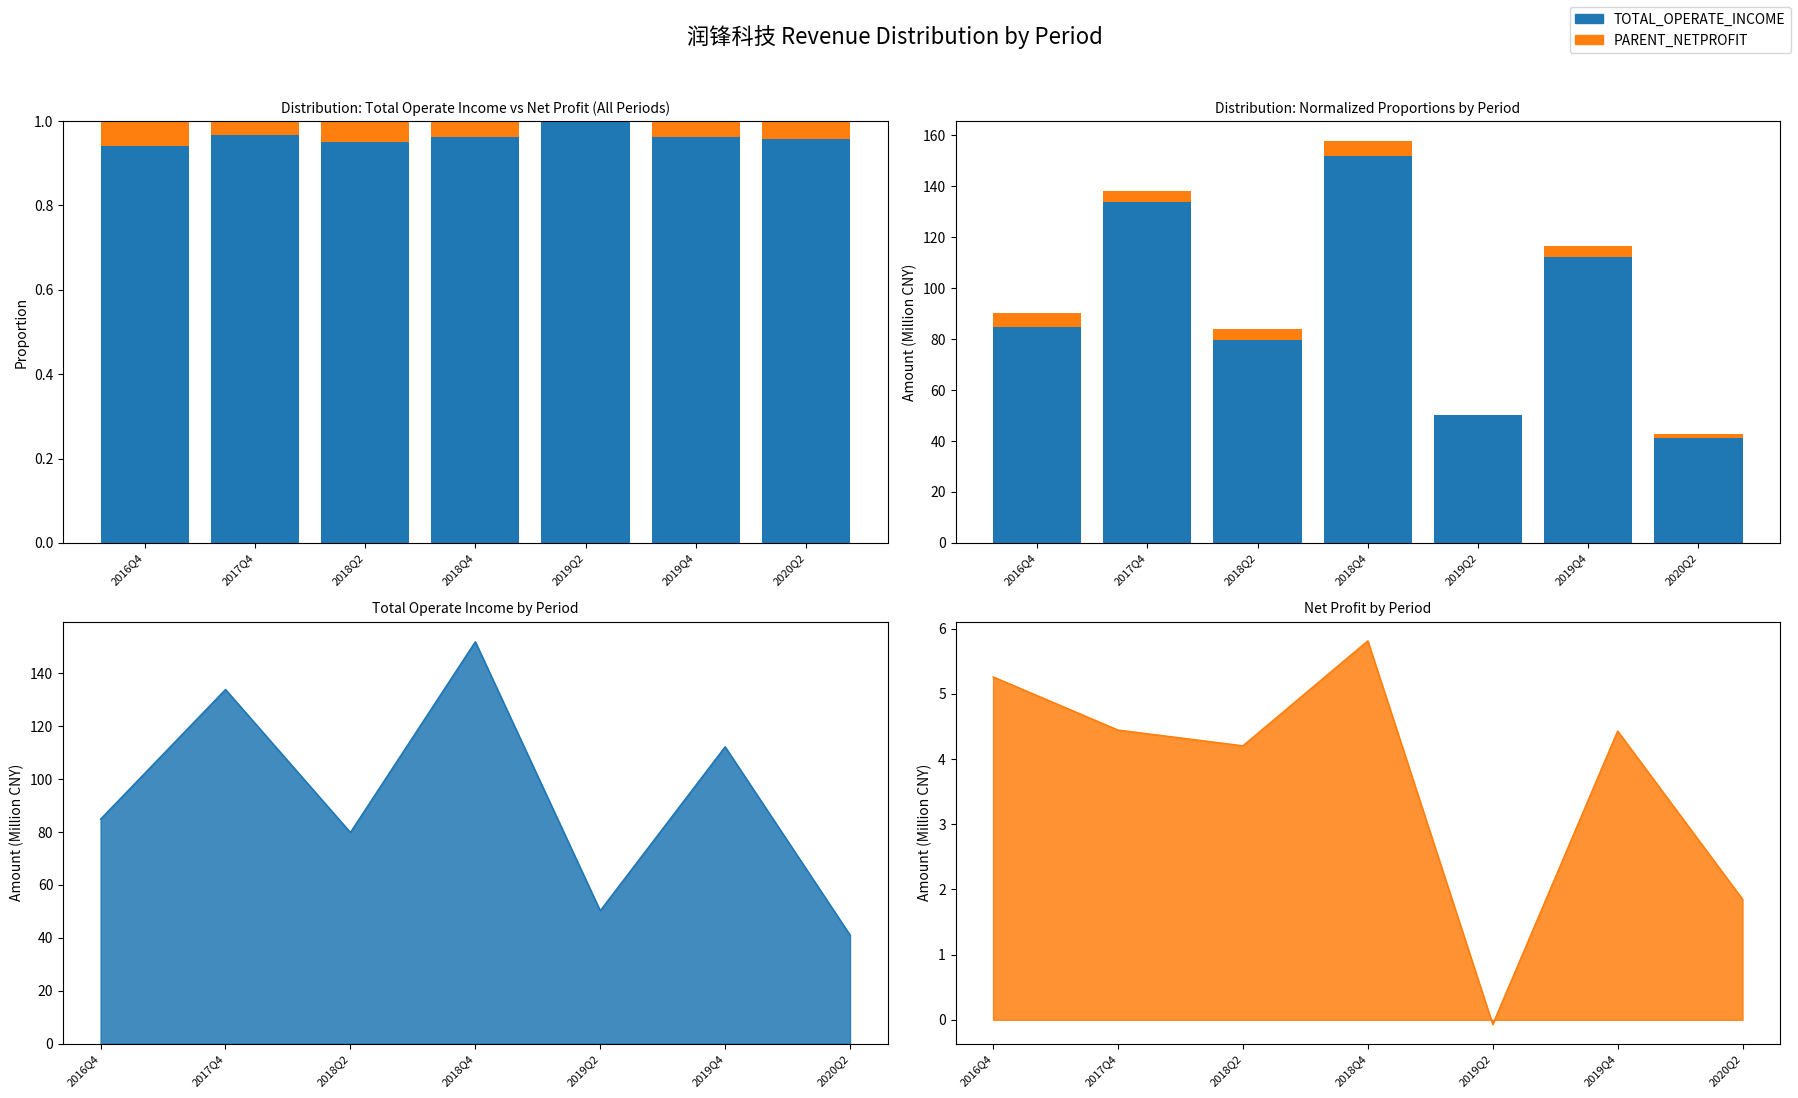

What is the highest value of the PARENT_NETPROFIT series?

5.8